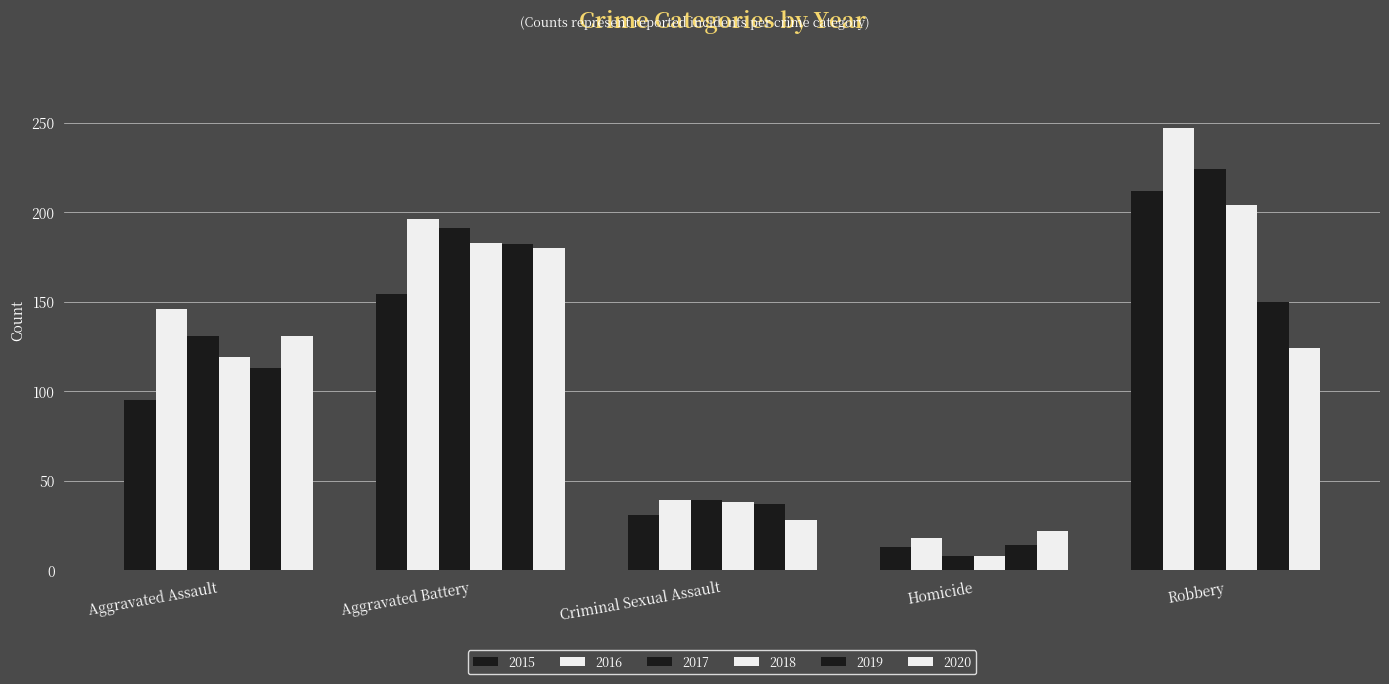

Which series has the widest spread of values?

2016